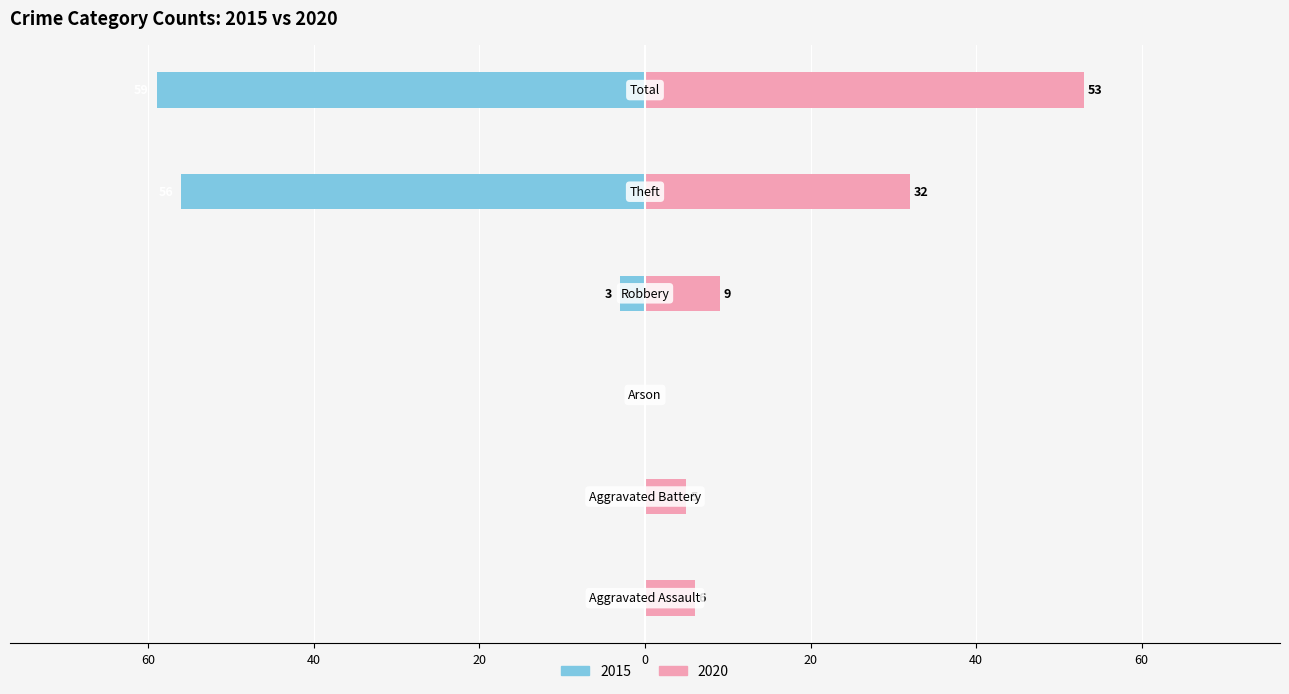

Reading left to right, list all the values displayed in this chart.

2015: 0	0	0	-3	-56	-59
2020: 6	5	0	9	32	53